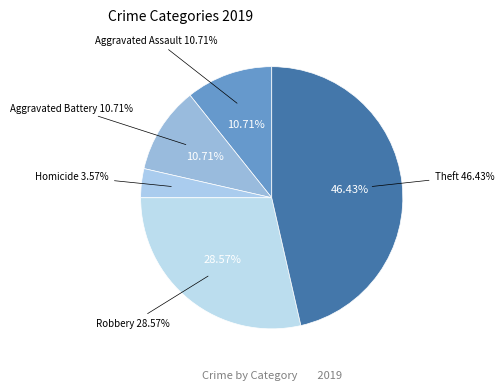

Combined, do Aggravated Assault and Homicide account for over 50%?

No